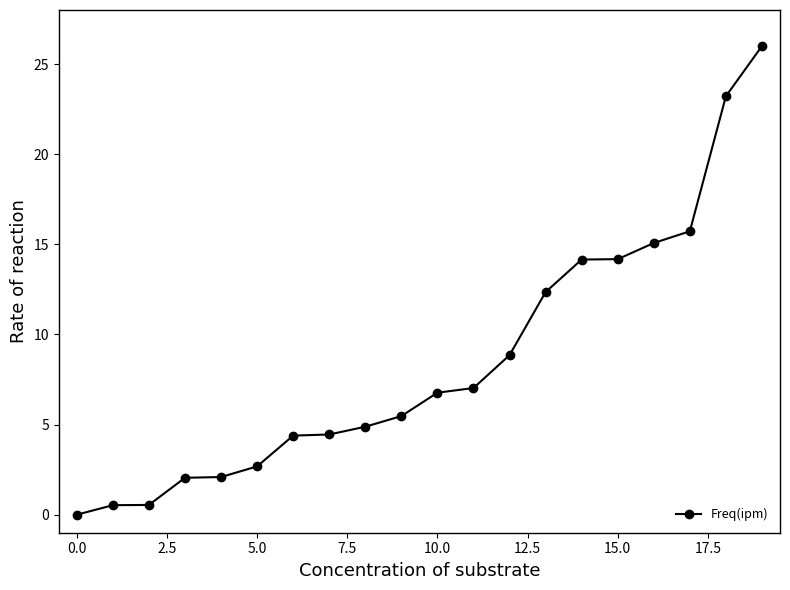

What is the maximum value shown in the chart?

26.0